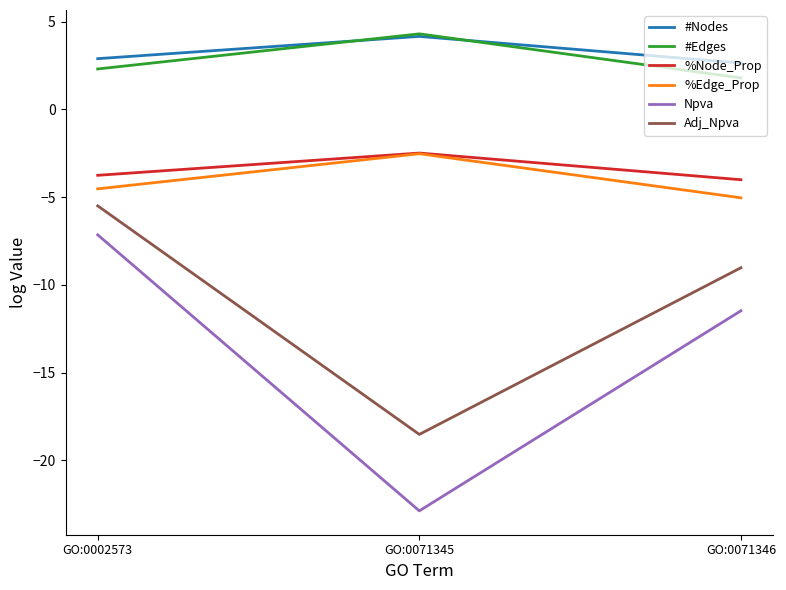

How many categories are shown in the chart?

3